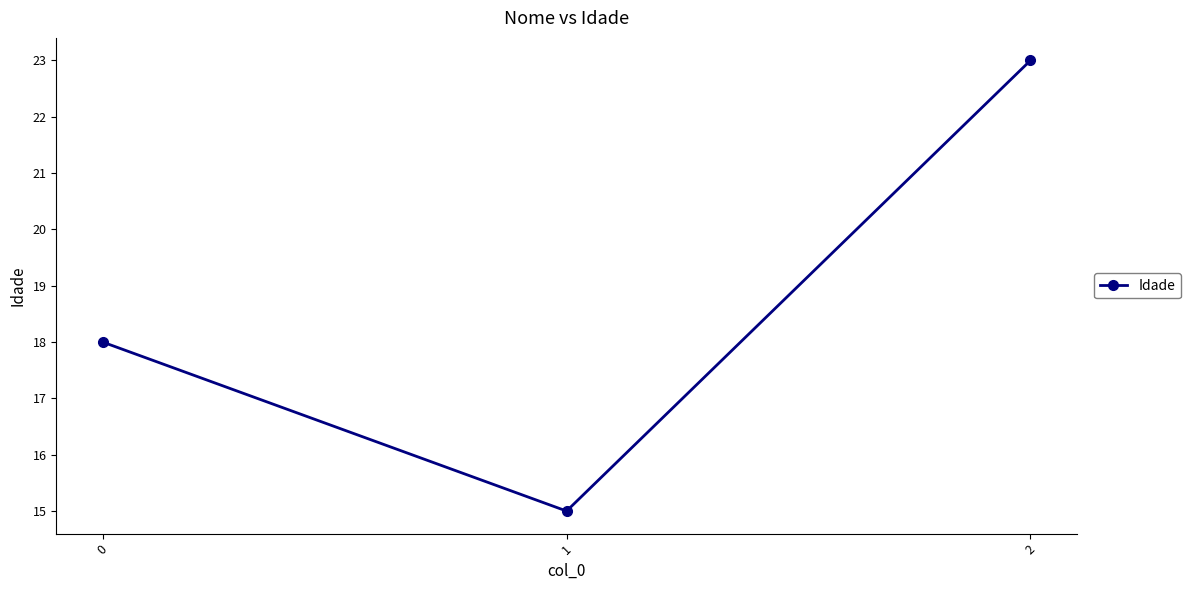

What is the sum of all values?

56